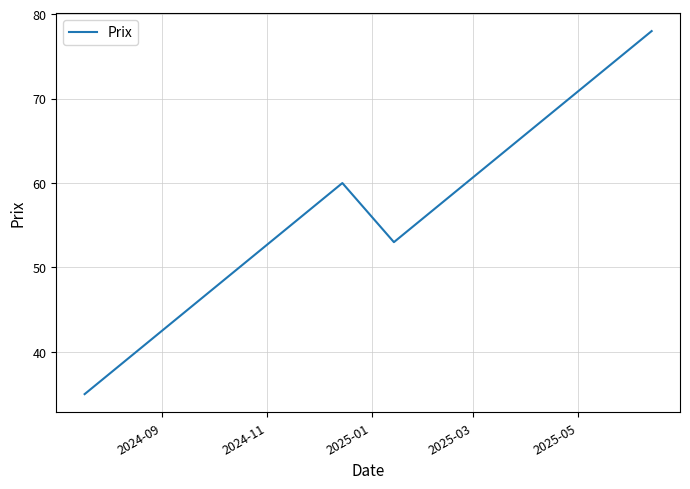

What is the difference between the maximum and minimum values?

43